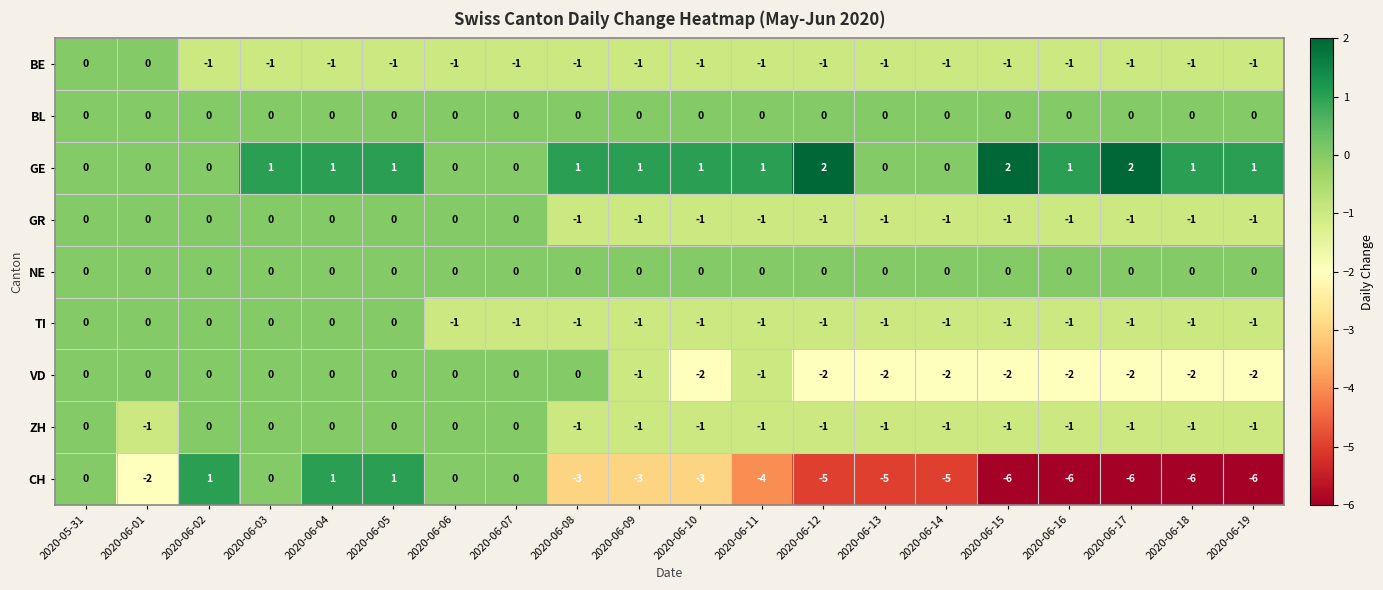

Between 2020-06-04 and 2020-06-10, which series saw the biggest shift?

CH